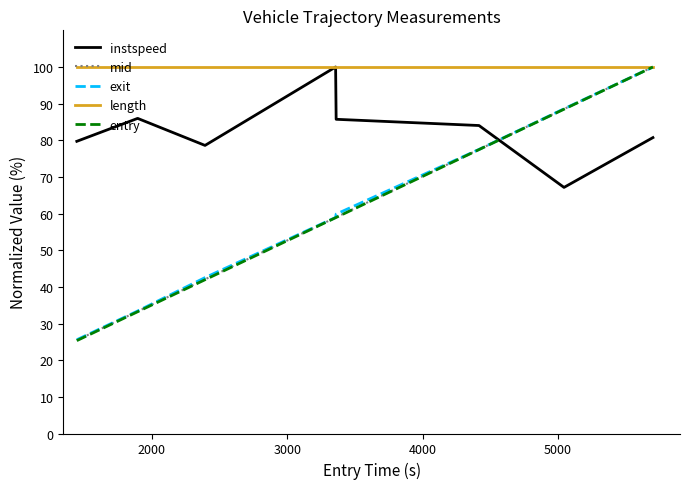

Which series has the largest total across all categories?

length